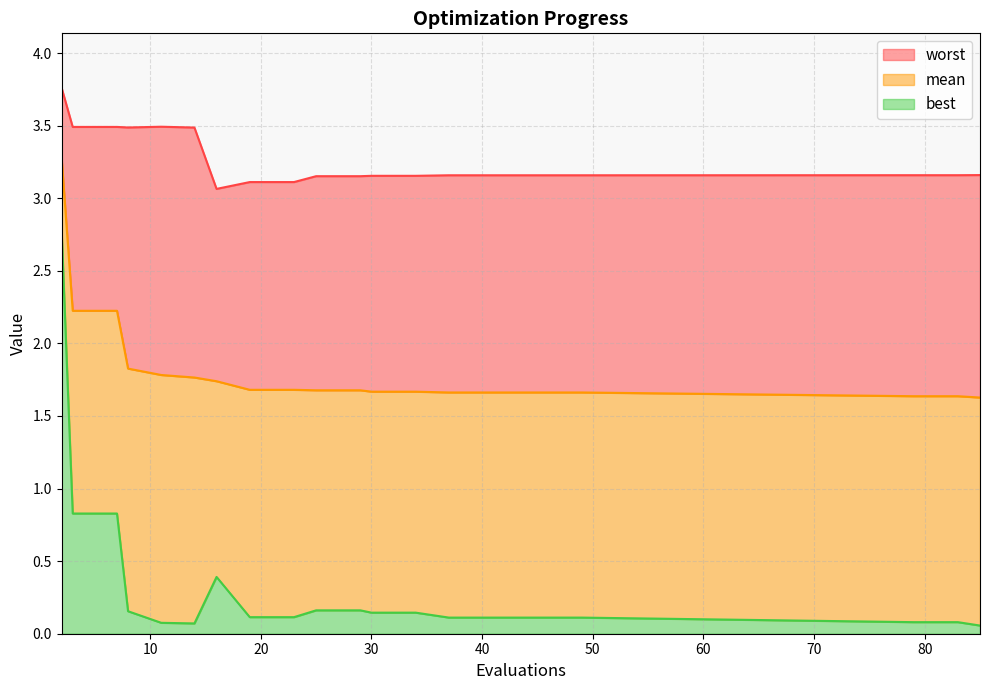

At which label is worst closest to 3?

16